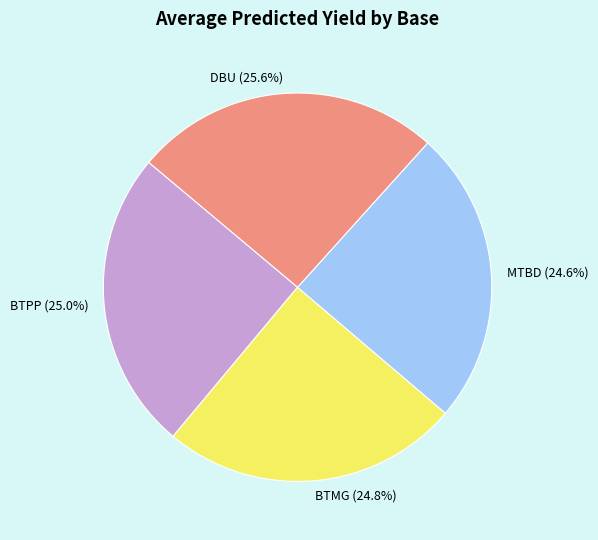

What is the largest slice in the pie chart?

DBU